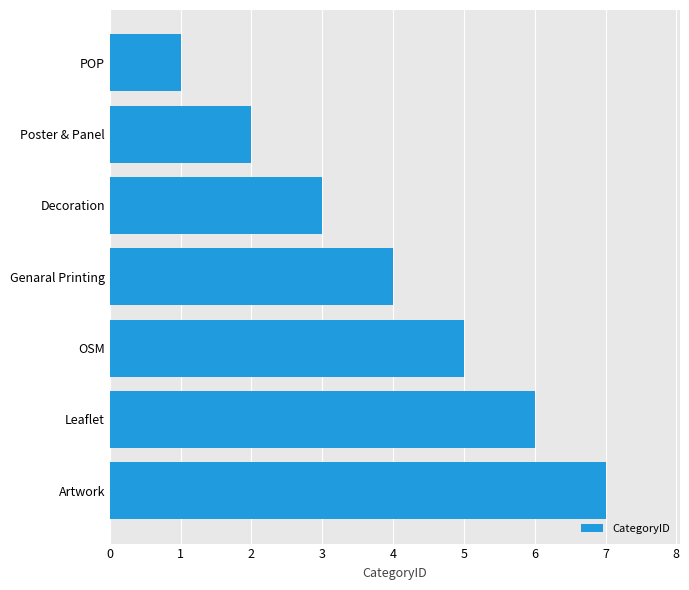

Rank the categories by value from highest to lowest.

Artwork, Leaflet, OSM, Genaral Printing, Decoration, Poster & Panel, POP